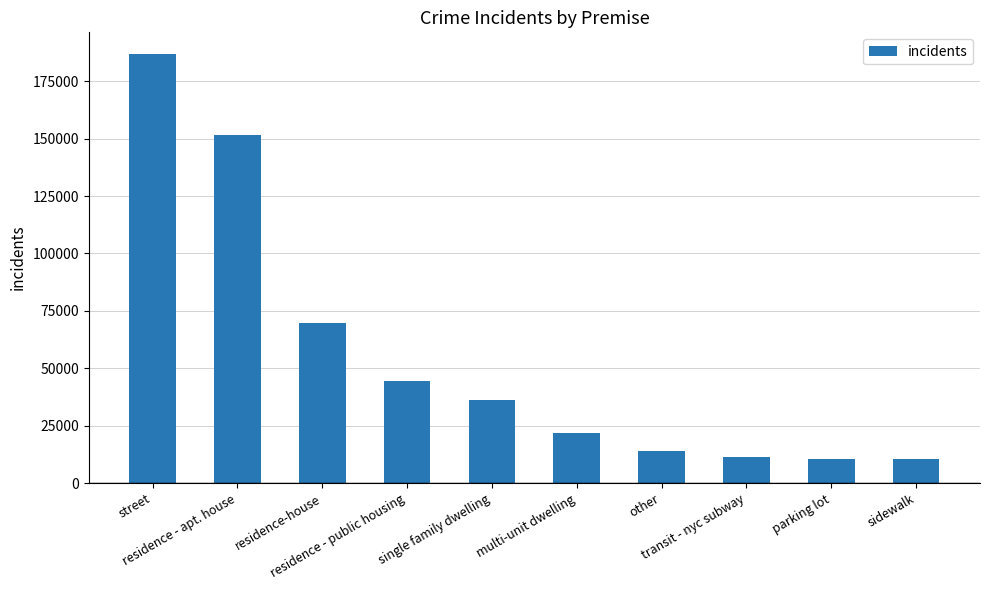

Where does the data first go above 36366?

street